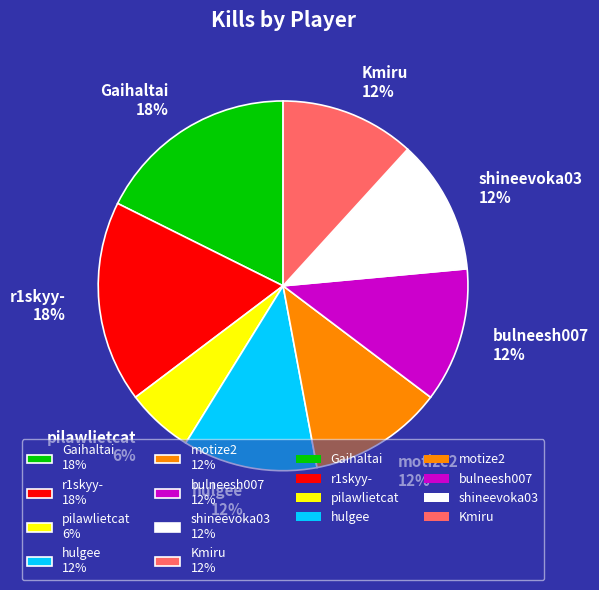

Between Kmiru and r1skyy-, which is larger?

r1skyy-